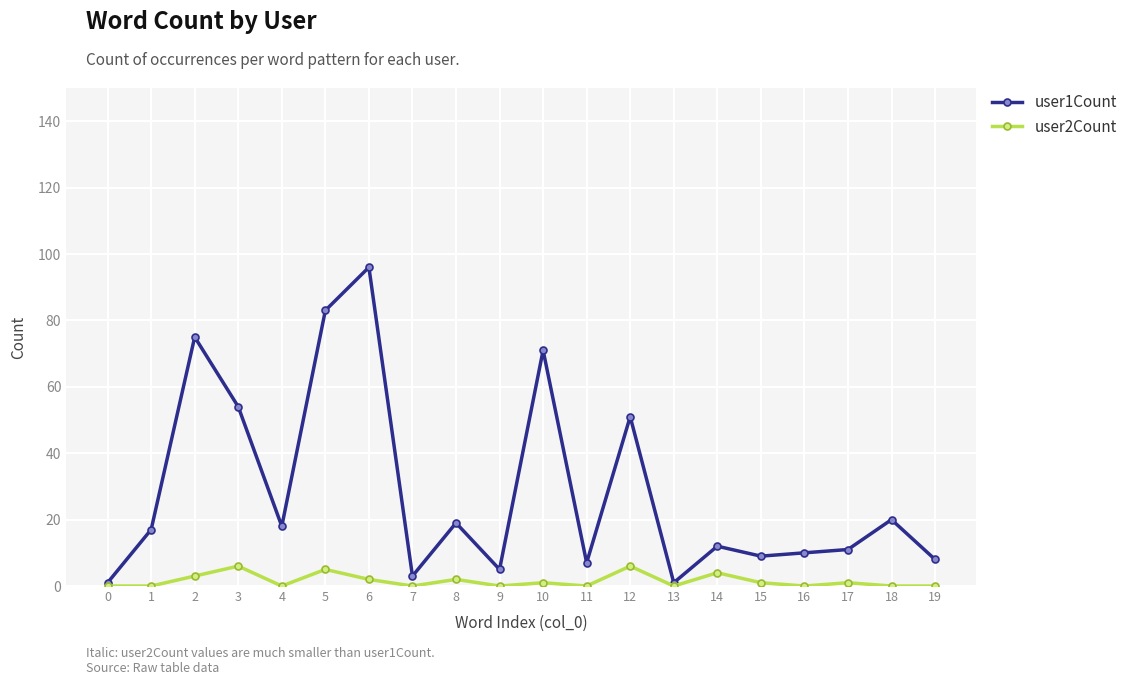

True or false: user2Count has more than 0 interior local peaks.

True